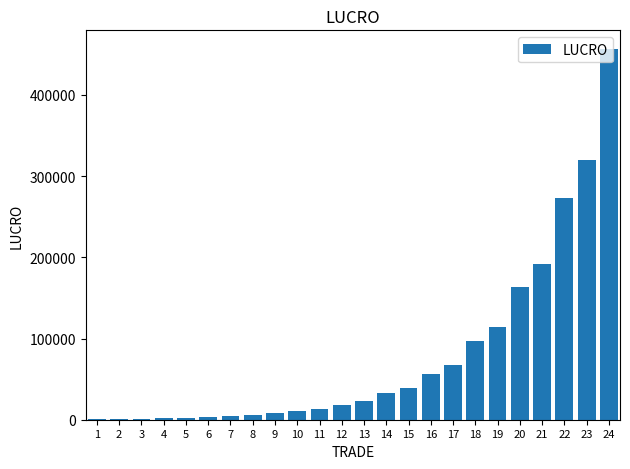

Where does the data first go above 22532?

13